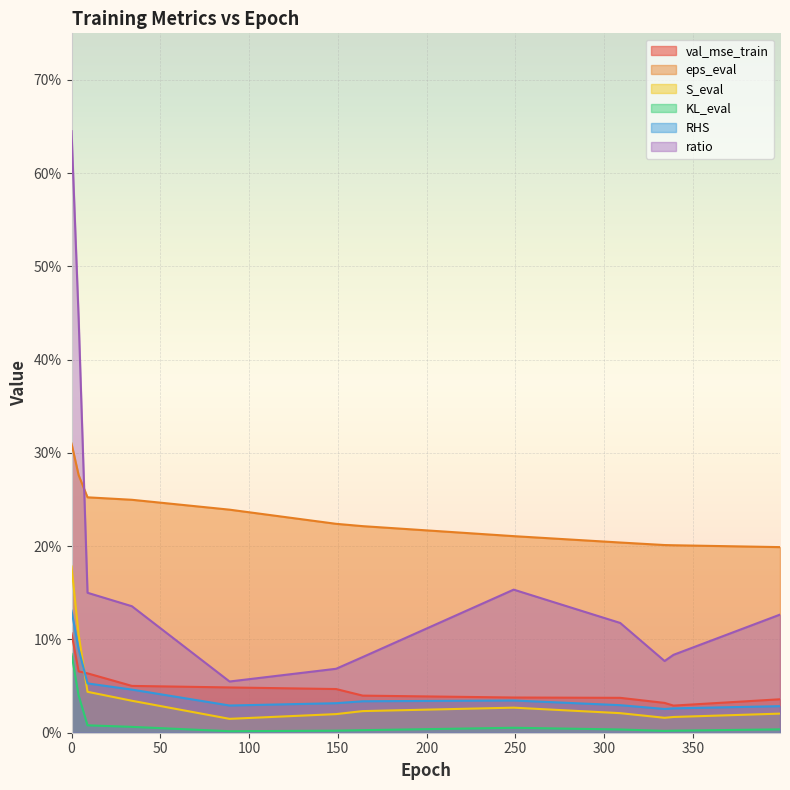

True or false: ratio and val_mse_train intersect in this chart.

False